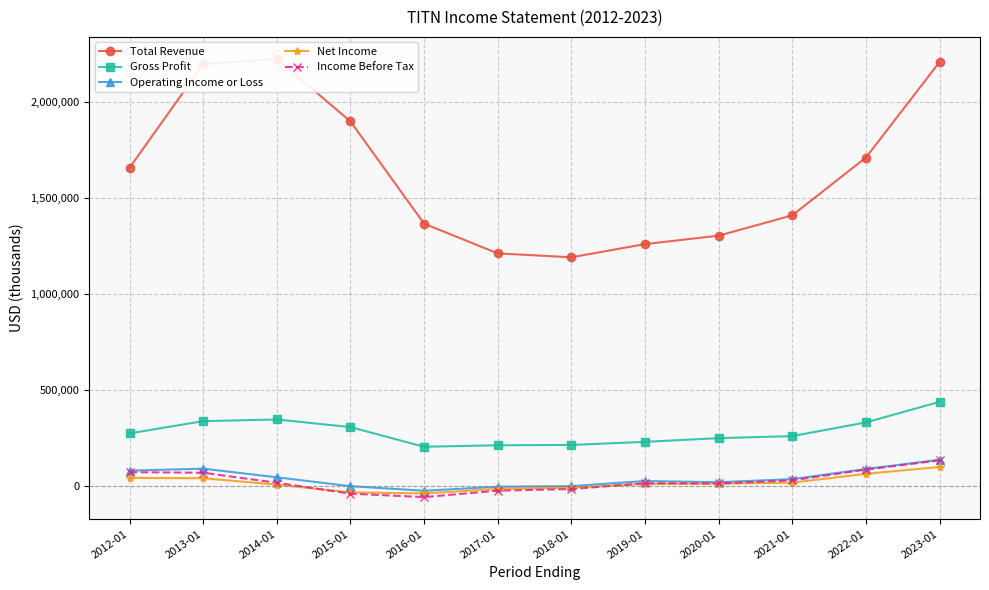

Which category has the lowest value across all series?

2016-01